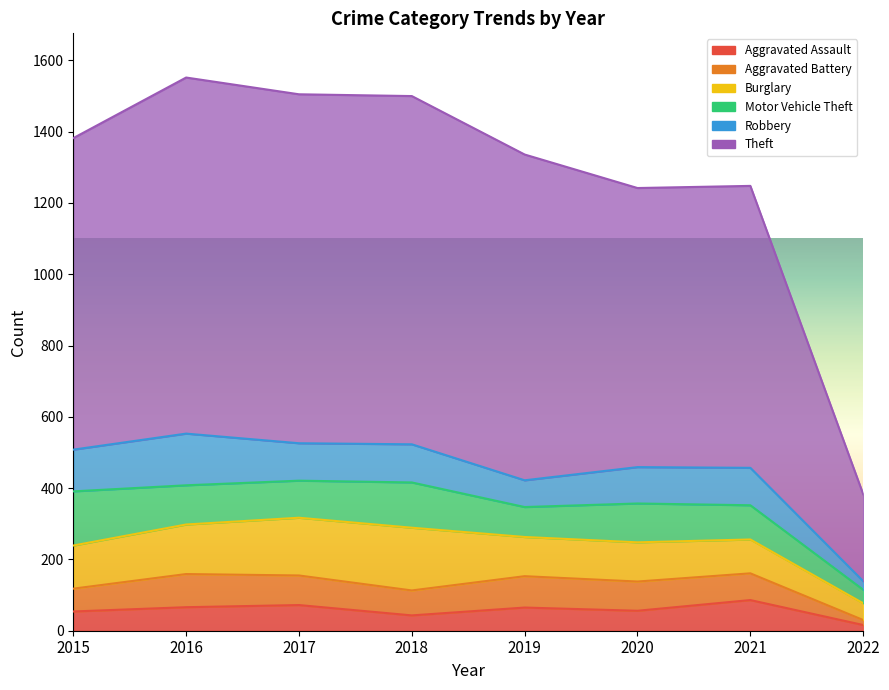

How many values in the Burglary series exceed 121?

3